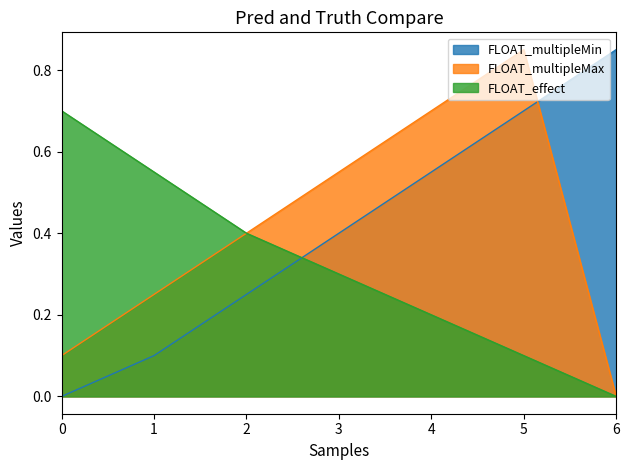

How many categories are shown in the chart?

7